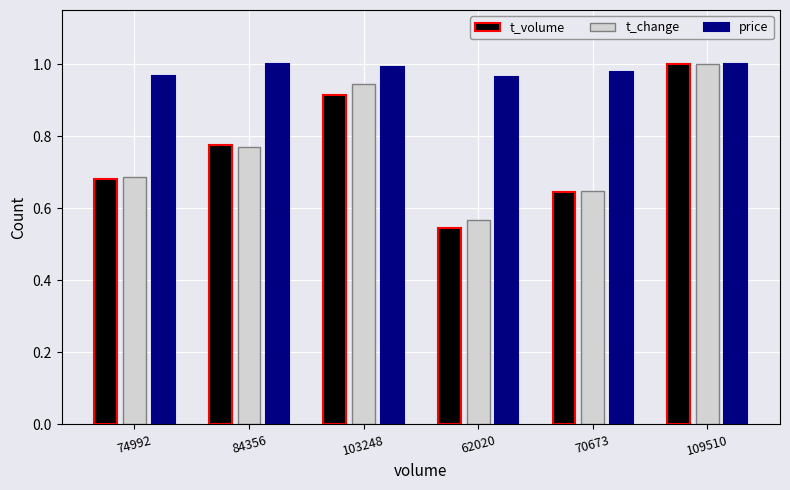

Which series has the largest range (max minus min)?

t_volume